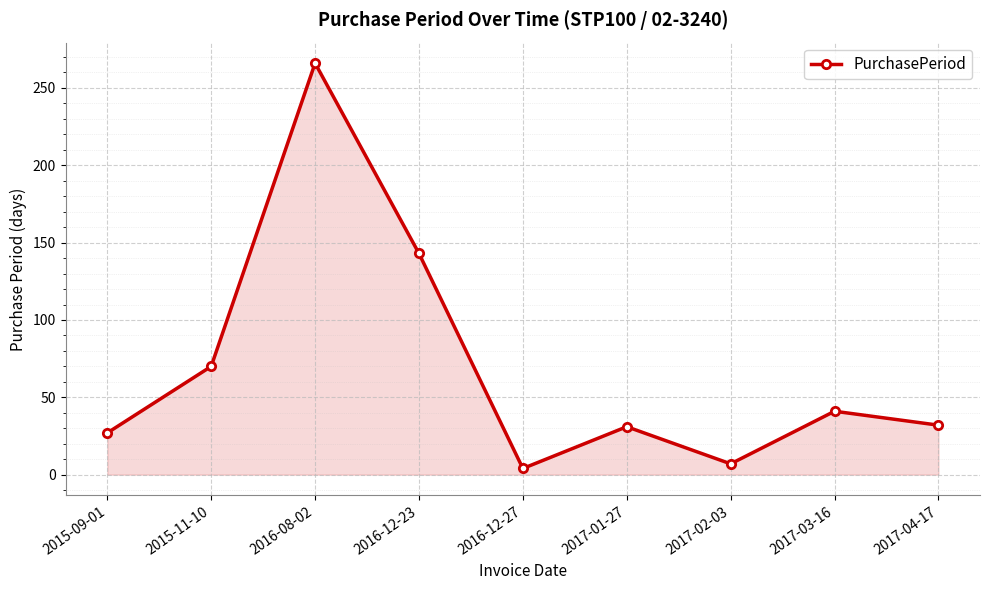

What is the smallest value displayed?

4